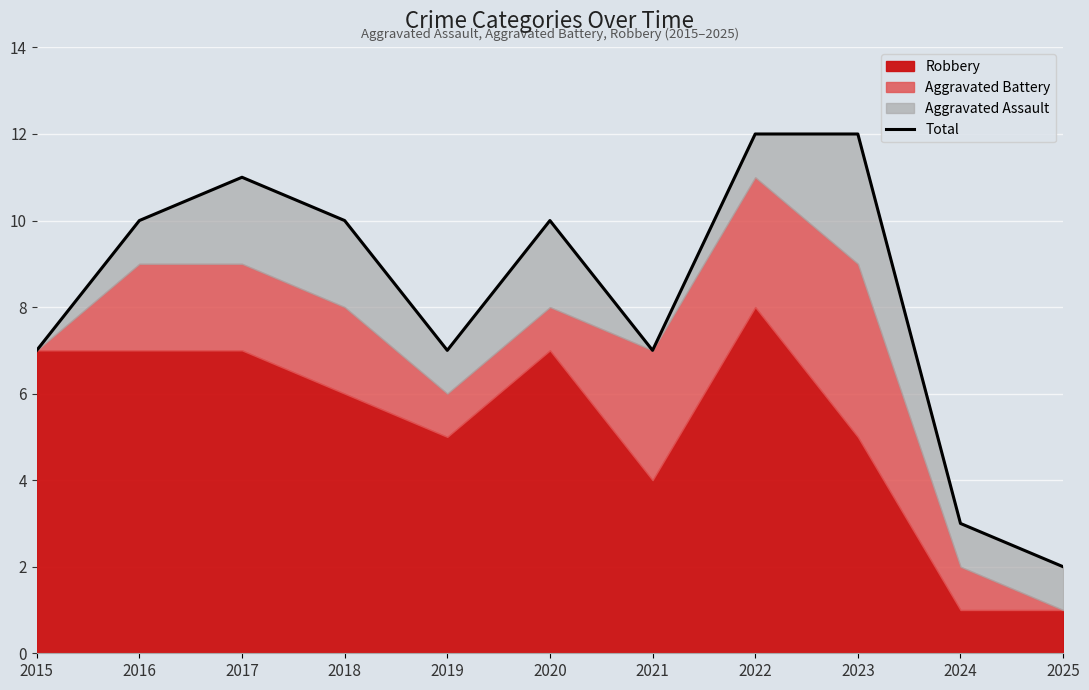

Where does the data first go above 10?

2017